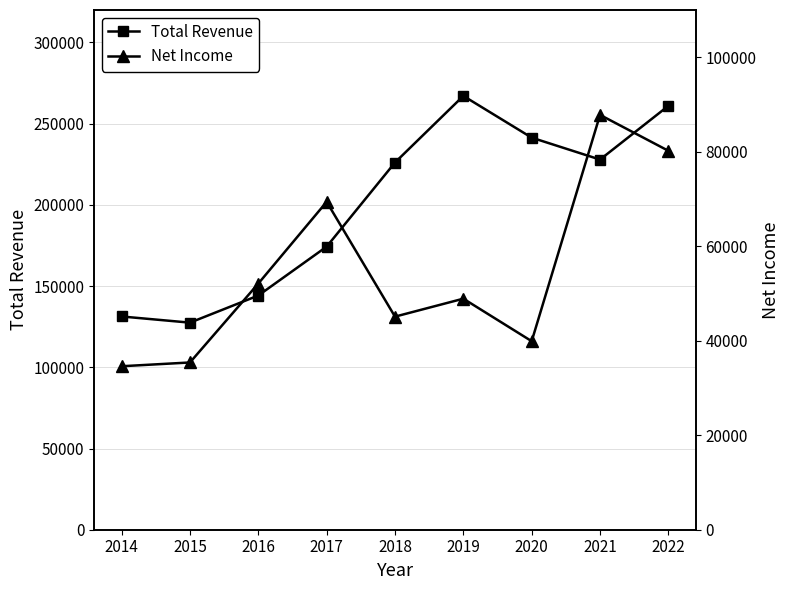

Which series changed the most between 2020 and 2022?

Net Income